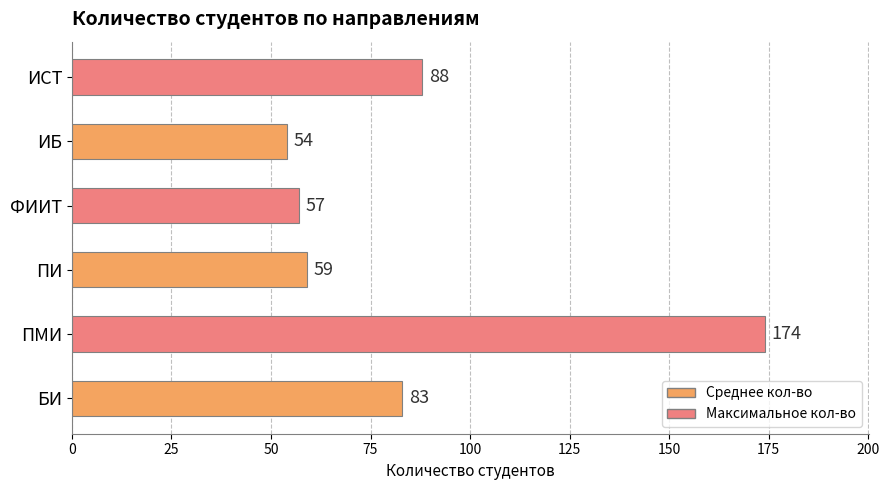

What is the difference between the second highest and second lowest values?

31